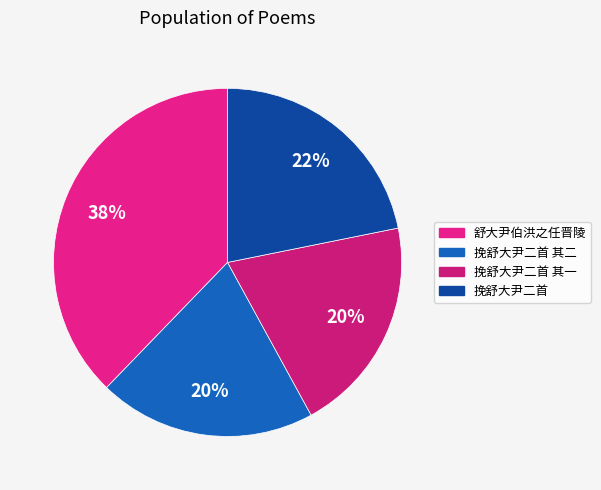

How many slices are in this pie chart?

4